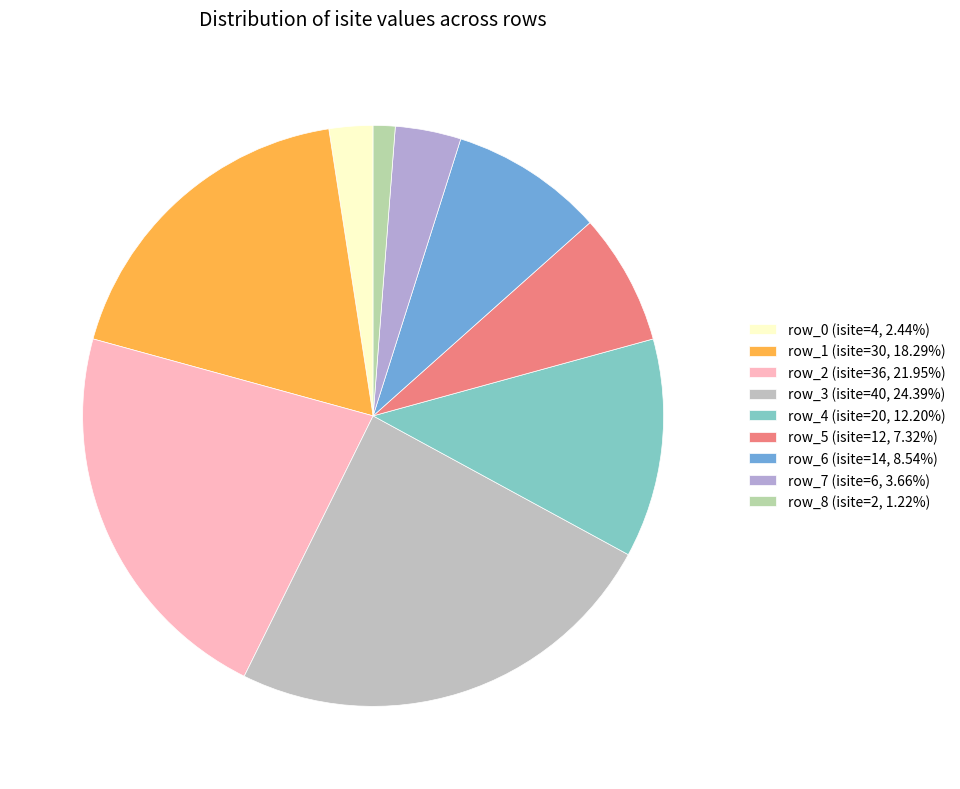

How many slices are in this pie chart?

9